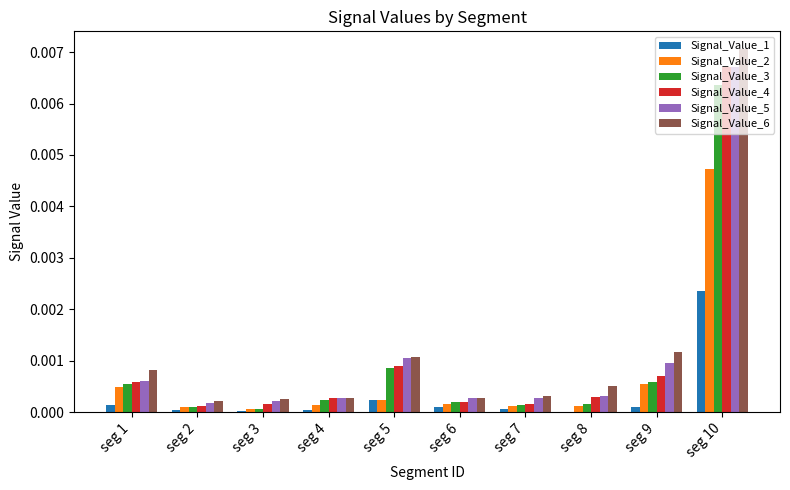

Is it true that Signal_Value_4 equals 0.0 at seg 3?

True